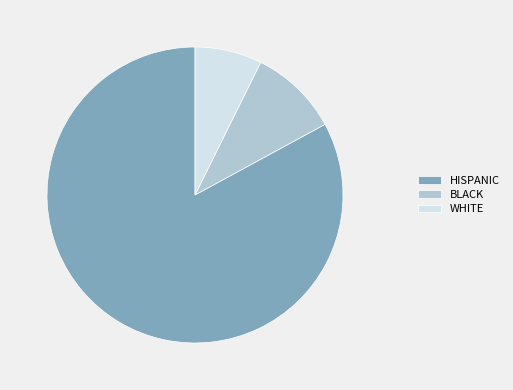

Between HISPANIC and WHITE, which is larger?

HISPANIC